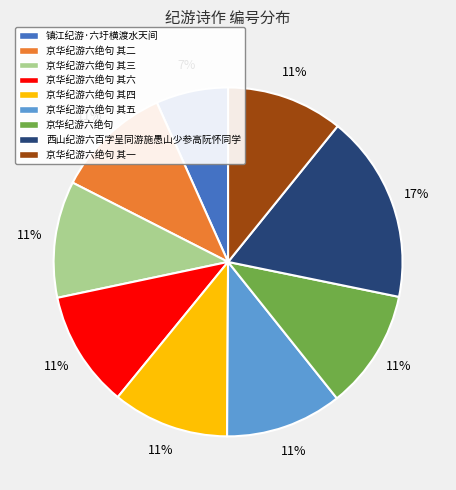

Which category has the smallest portion of the pie?

镇江纪游·六圩横渡水天间